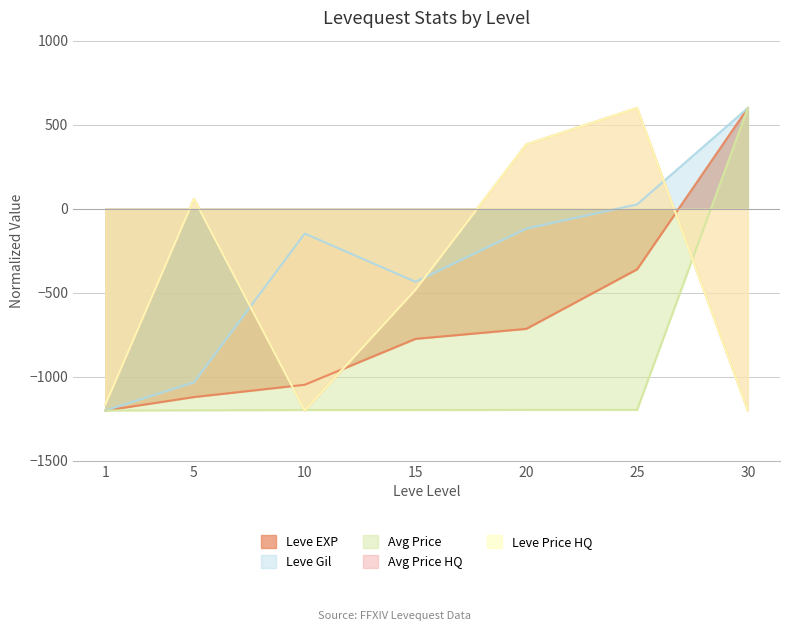

Which series changed the most between 1 and 30?

Leve EXP